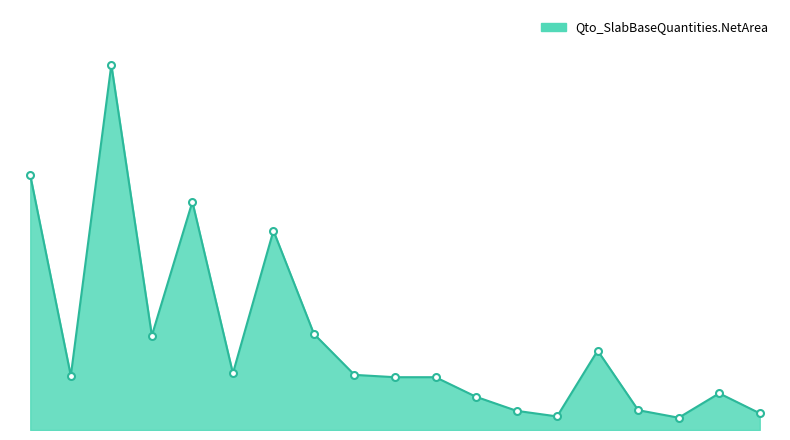

Is this an area chart (filled region under the line)?

Yes